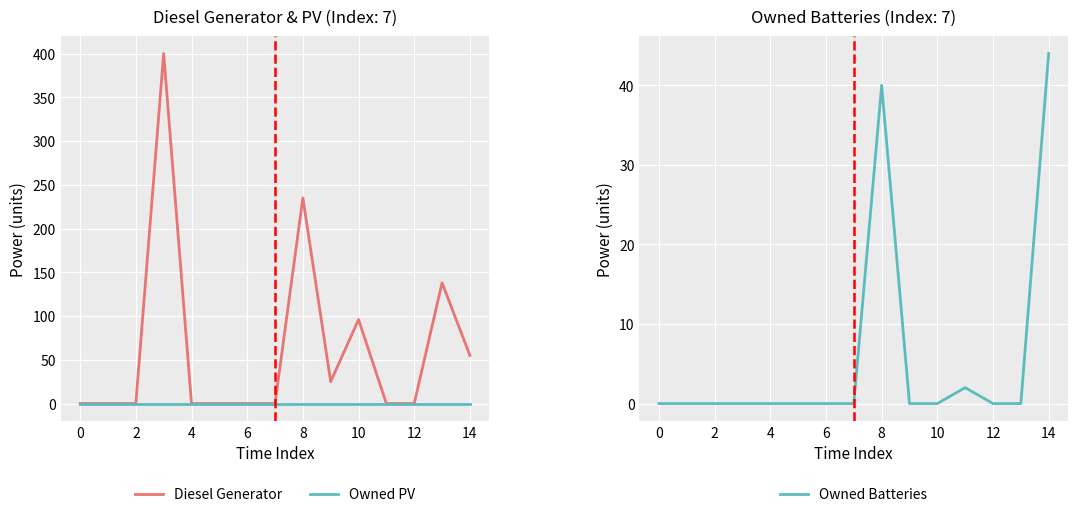

The value of Owned Batteries at 8 is 66. True or false?

False